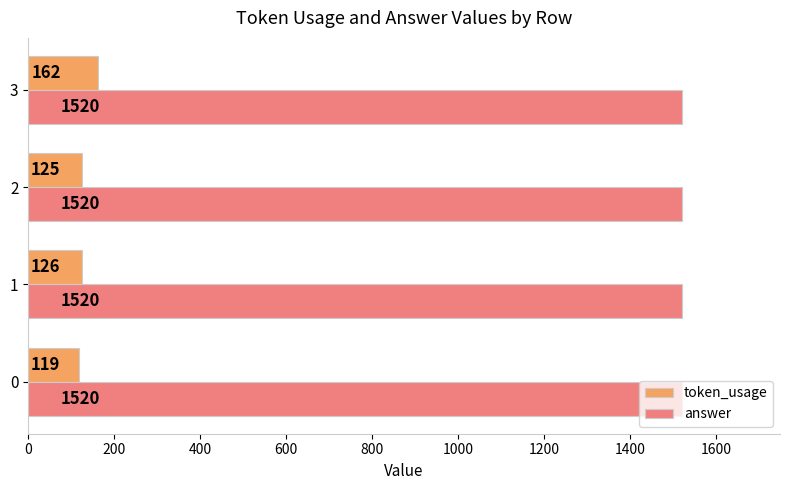

Read the answer value at 1.

1520